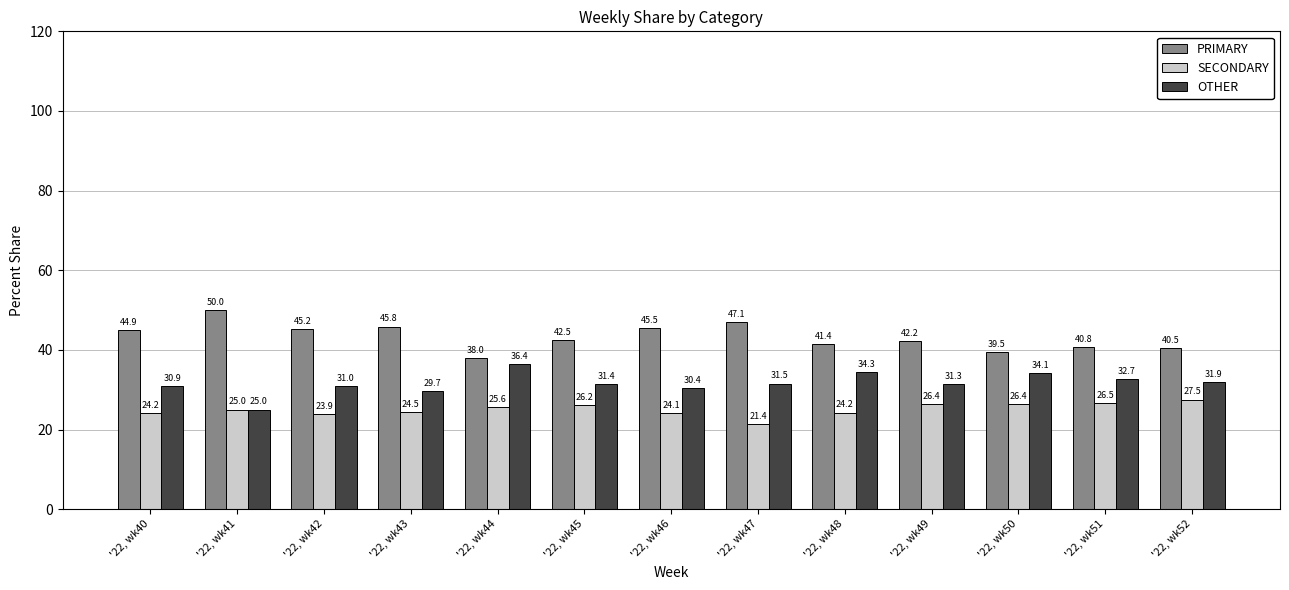

What is the minimum value shown in the chart?

21.4